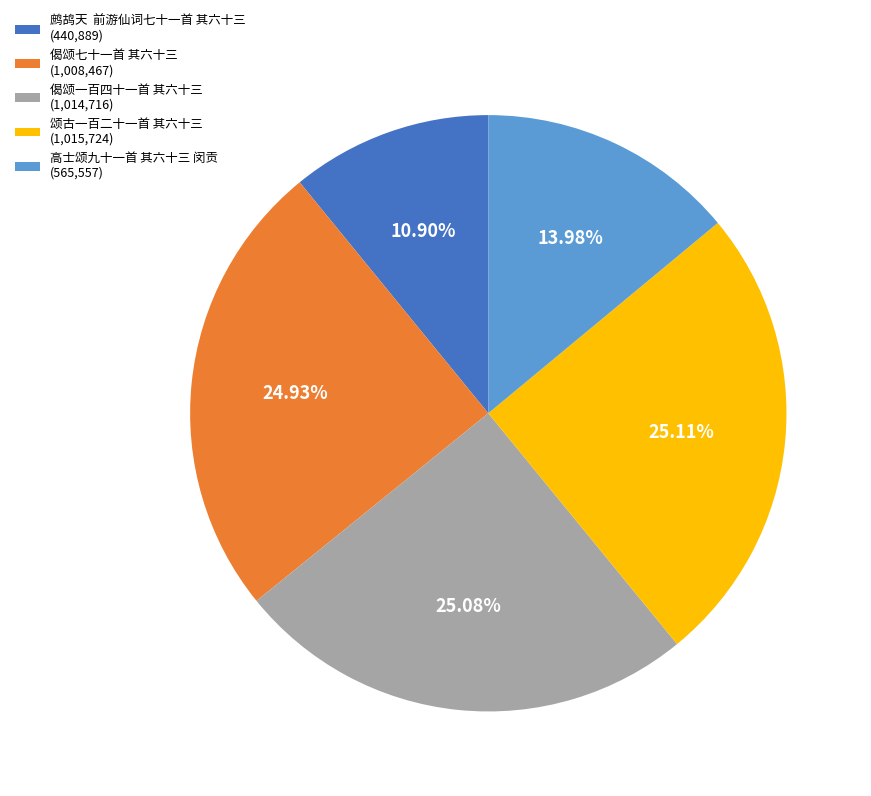

Approximately how many times larger is the value at 颂古一百二十一首 其六十三 (1,015,724) compared to 高士颂九十一首 其六十三 闵贡 (565,557)?

1.8